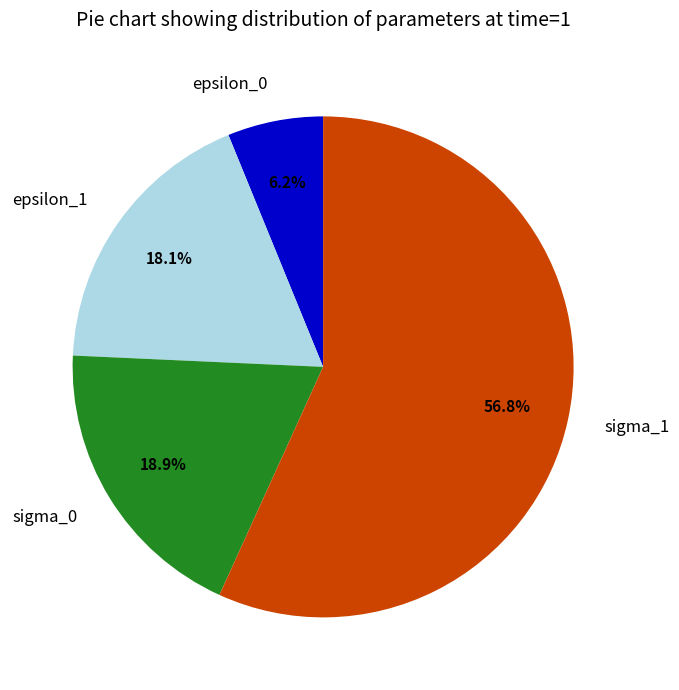

To the nearest percent, what is the difference between the epsilon_0 and epsilon_1 slice percentages?

12%